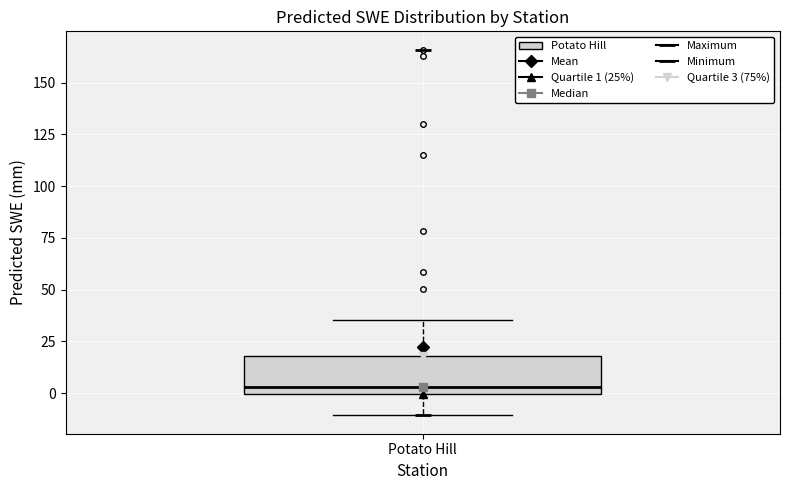

Read this box plot against the y-axis: the position of the median line, the range covered by the box, and the ends of both whiskers. The values are not printed on the chart, so give them approximately, as read against the axis.

median 5, box 0 to 20, whiskers -10 to 35